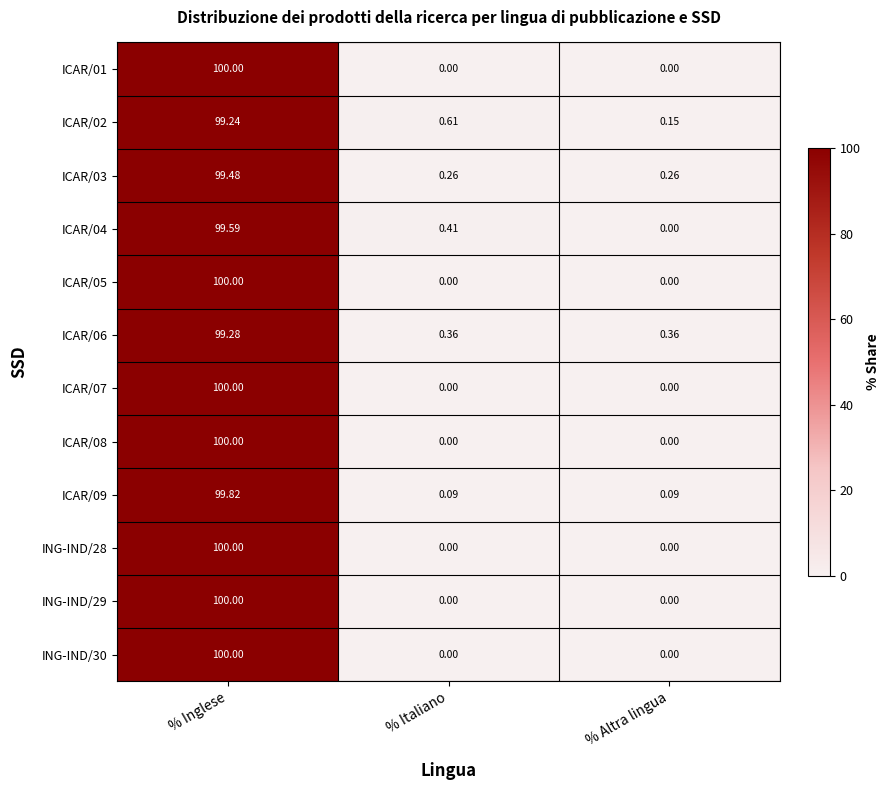

Between % Italiano and % Altra lingua, which series saw the biggest shift?

ICAR/02